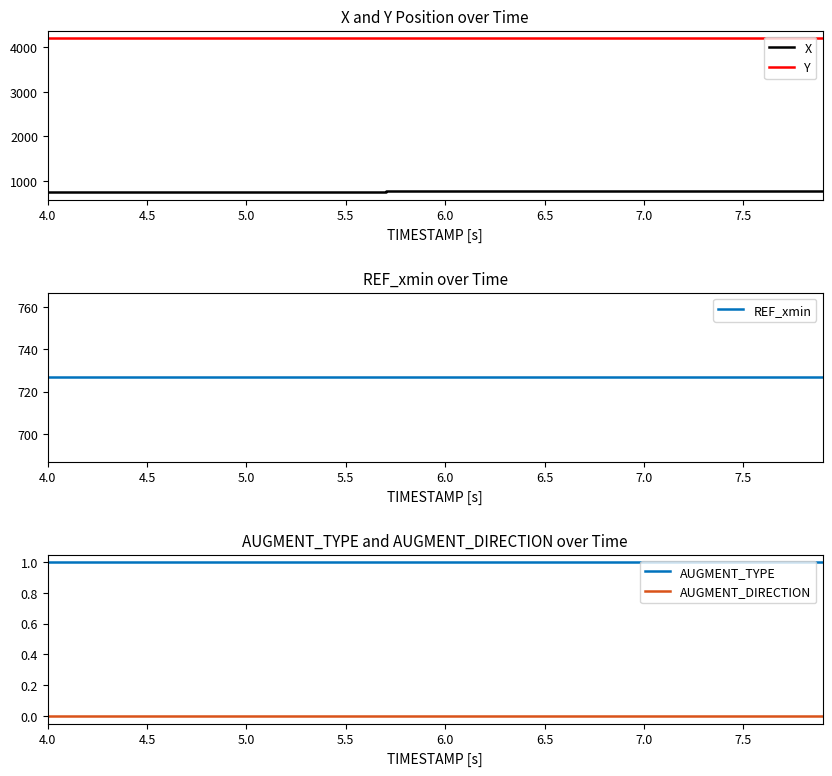

At how many categories does at least one series exceed 2663?

40